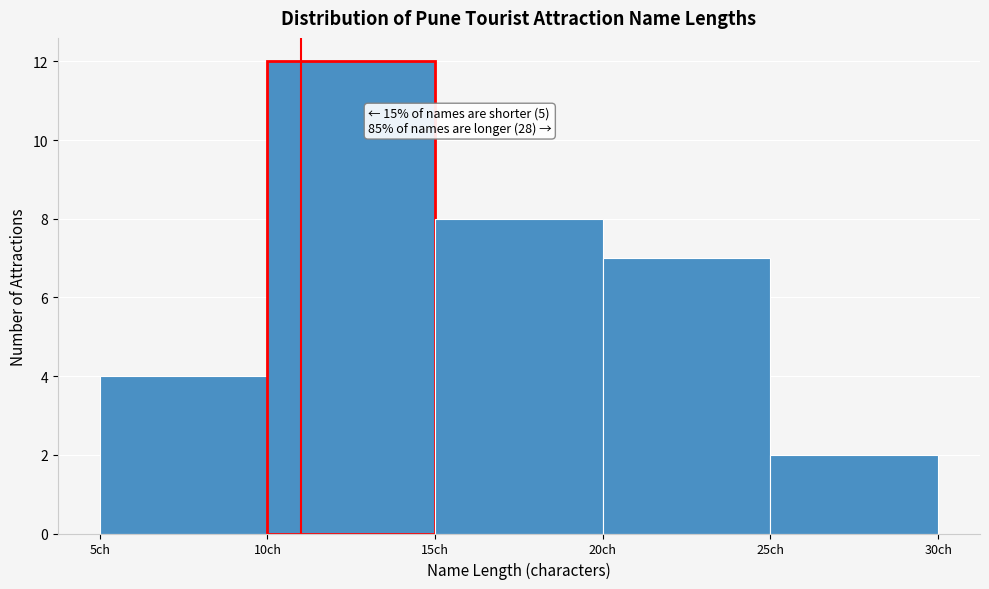

Over which range of the x-axis is the bar tallest?

10 to 15